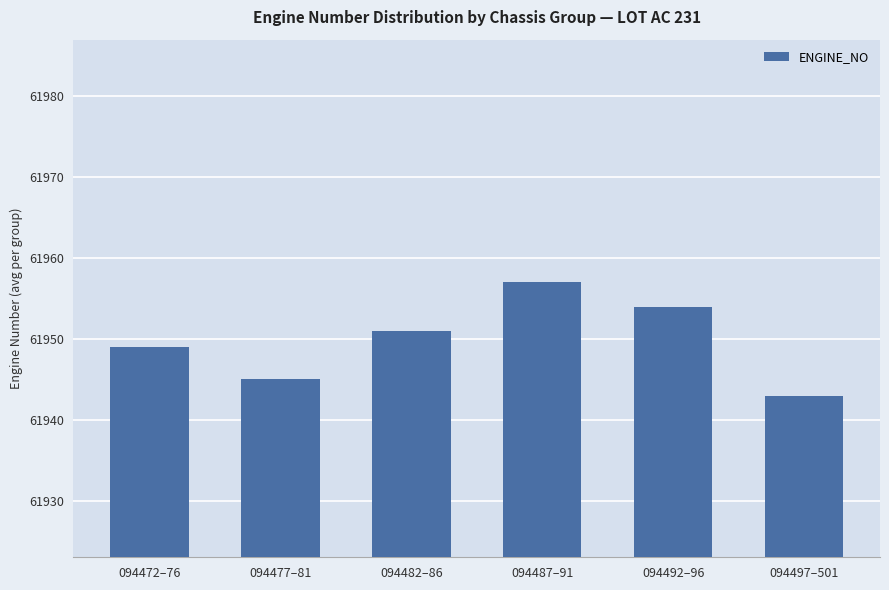

Between 094477–81 and 094492–96, which is larger?

094492–96